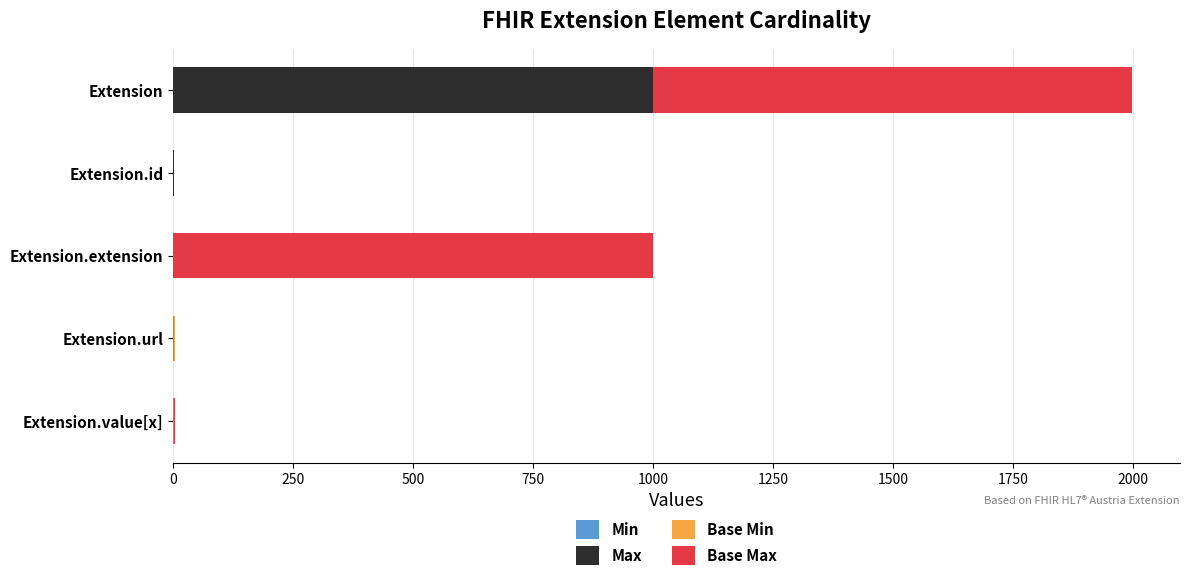

At which category is the sum across all series the highest?

Extension